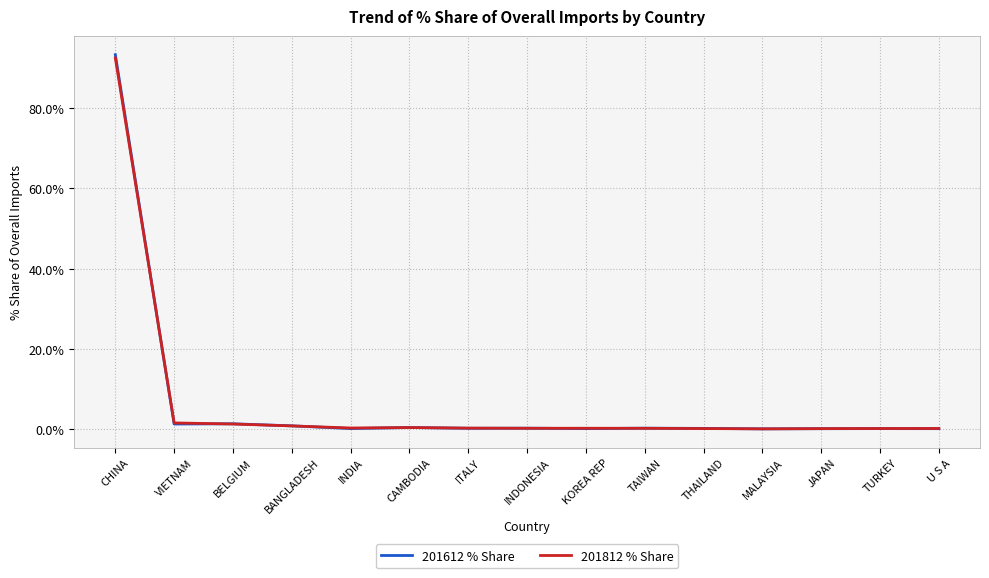

Between which two adjacent categories do 201612 % Share and 201812 % Share first intersect?

CHINA and VIETNAM